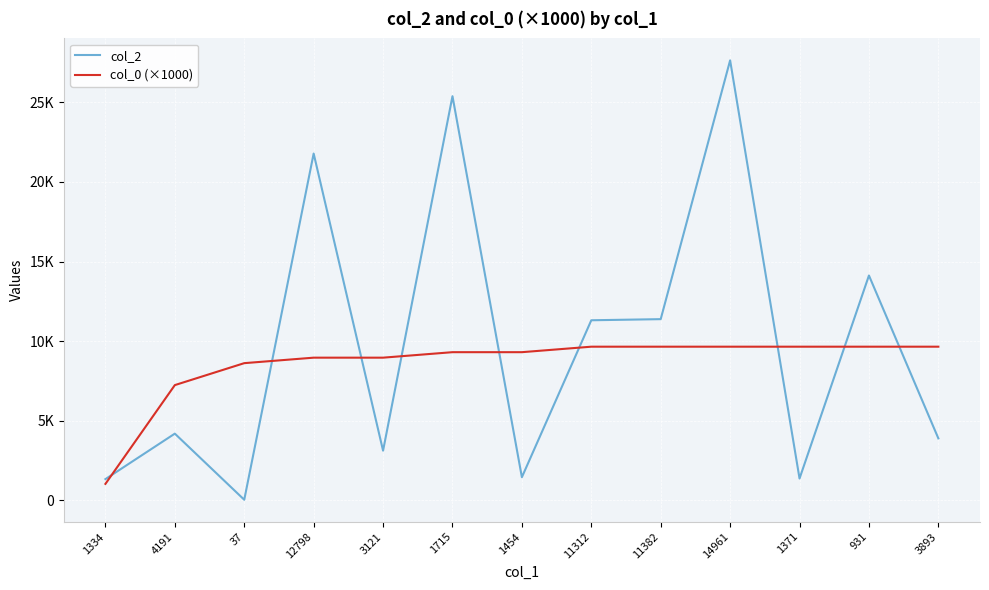

Which series has the largest total across all categories?

col_2